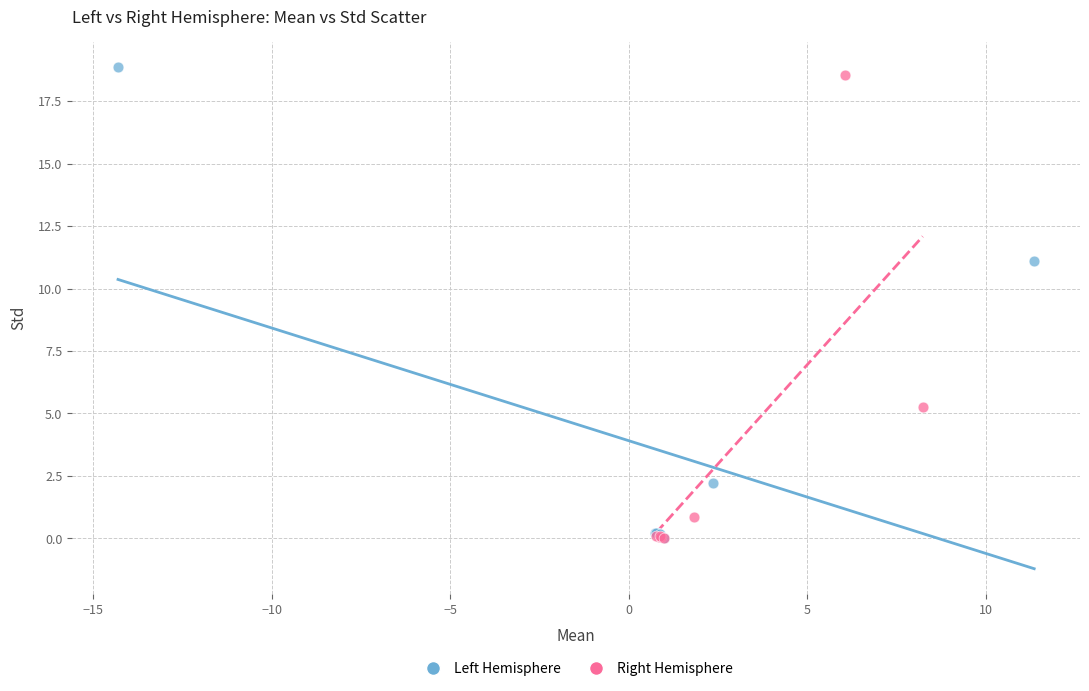

Which series has the widest spread of Y values?

Left Hemisphere